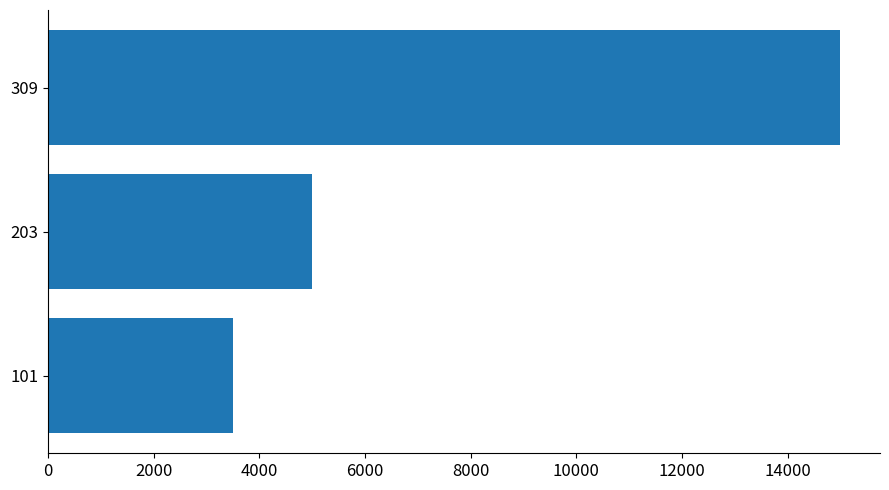

What value does the data have at 309, to the nearest 50?

15000